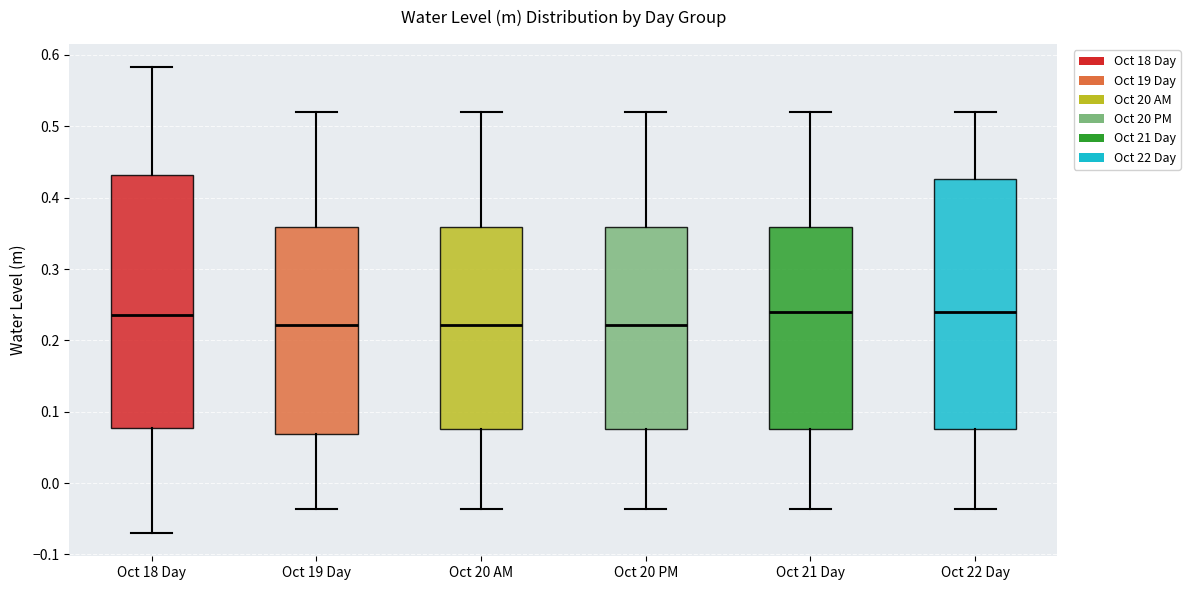

Reading left to right, read every box against the y-axis: the position of its median line, the range the box covers, and the ends of its whiskers. The values are not printed on the chart, so give them approximately, as read against the axis.

Oct 18 Day: median 0.24, box 0.08 to 0.43, whiskers -0.07 to 0.58
Oct 19 Day: median 0.22, box 0.07 to 0.36, whiskers -0.04 to 0.52
Oct 20 AM: median 0.22, box 0.08 to 0.36, whiskers -0.04 to 0.52
Oct 20 PM: median 0.22, box 0.08 to 0.36, whiskers -0.04 to 0.52
Oct 21 Day: median 0.24, box 0.08 to 0.36, whiskers -0.04 to 0.52
Oct 22 Day: median 0.24, box 0.08 to 0.43, whiskers -0.04 to 0.52